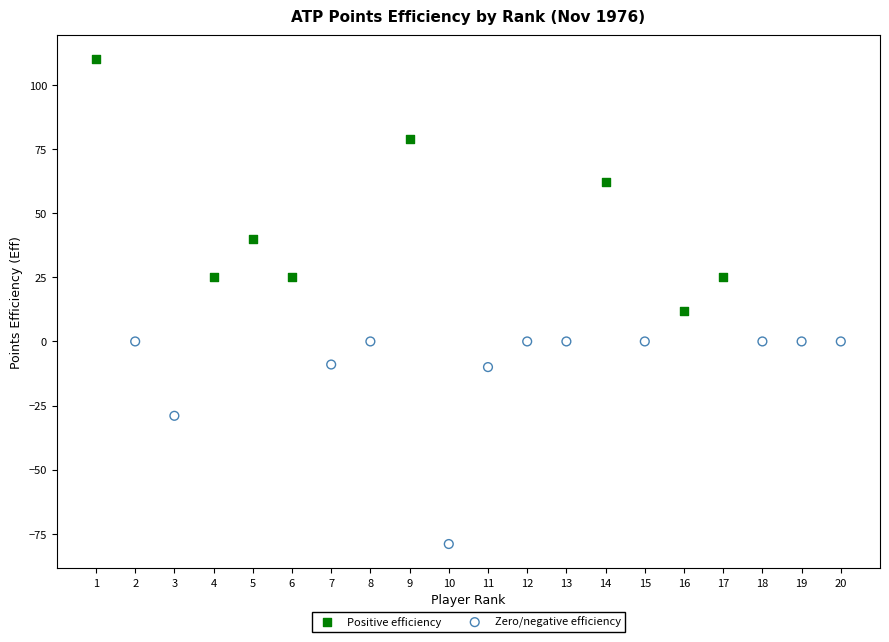

Which series has the largest Y range (max minus min)?

Positive efficiency